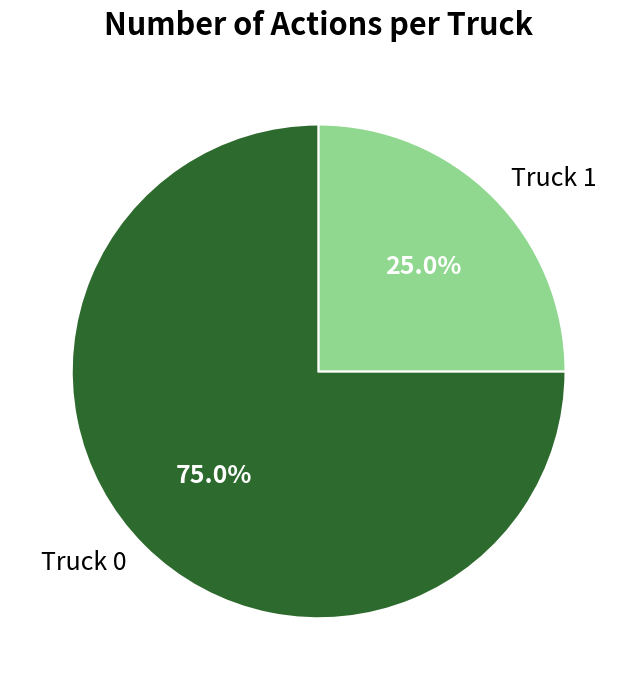

Count the number of slices in the pie.

2